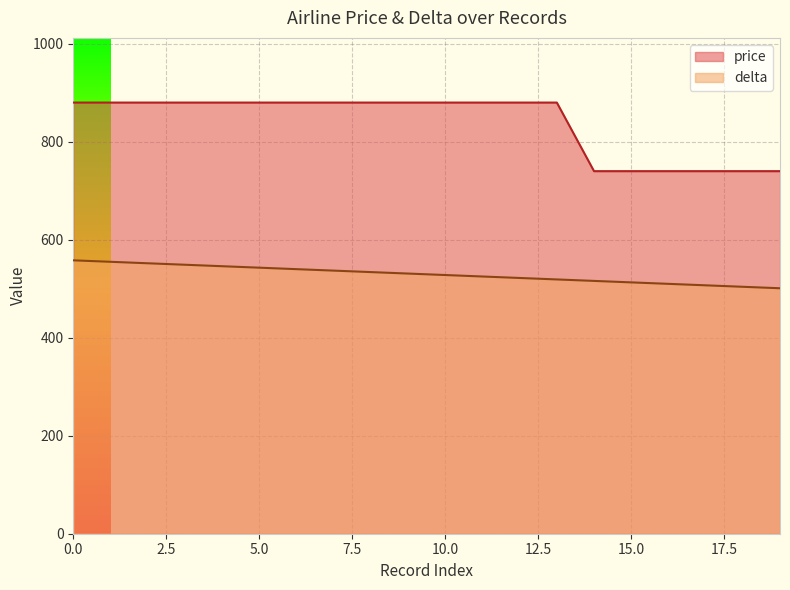

What is the sum of the delta values at 6 and 0?

1098